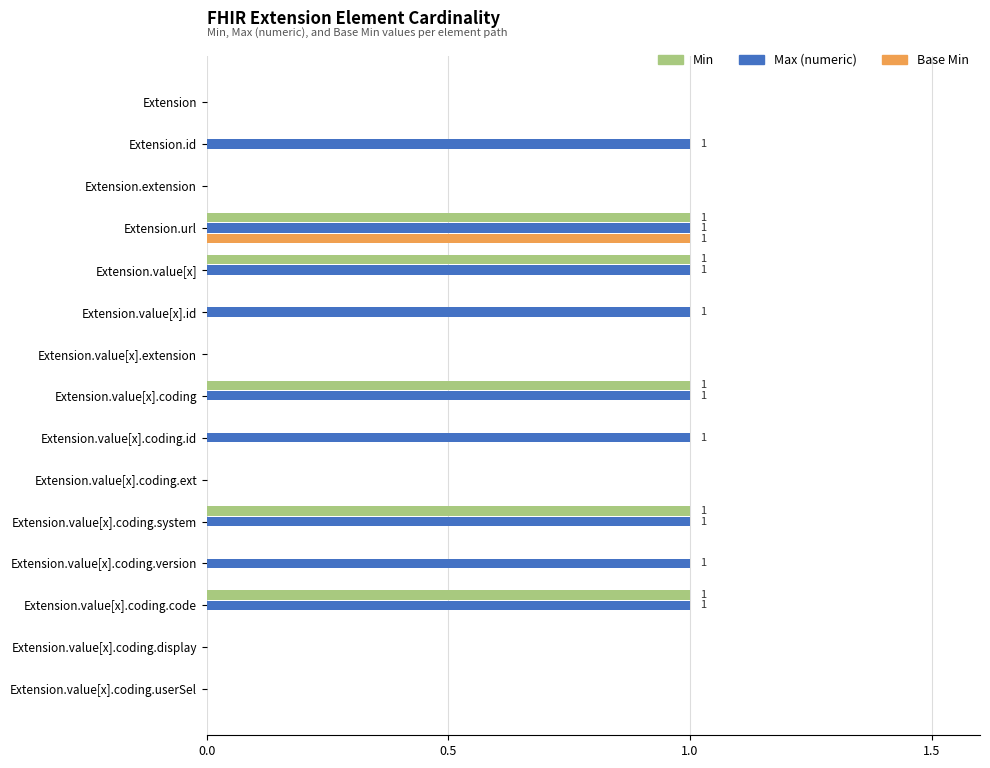

At which category is the sum across all series the highest?

Extension.url